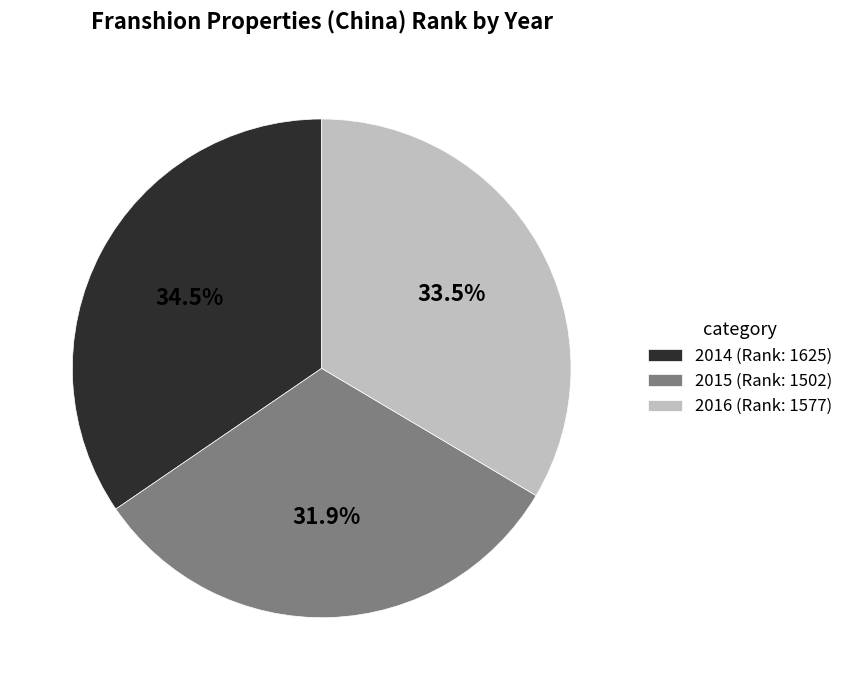

How many slices are in this pie chart?

3